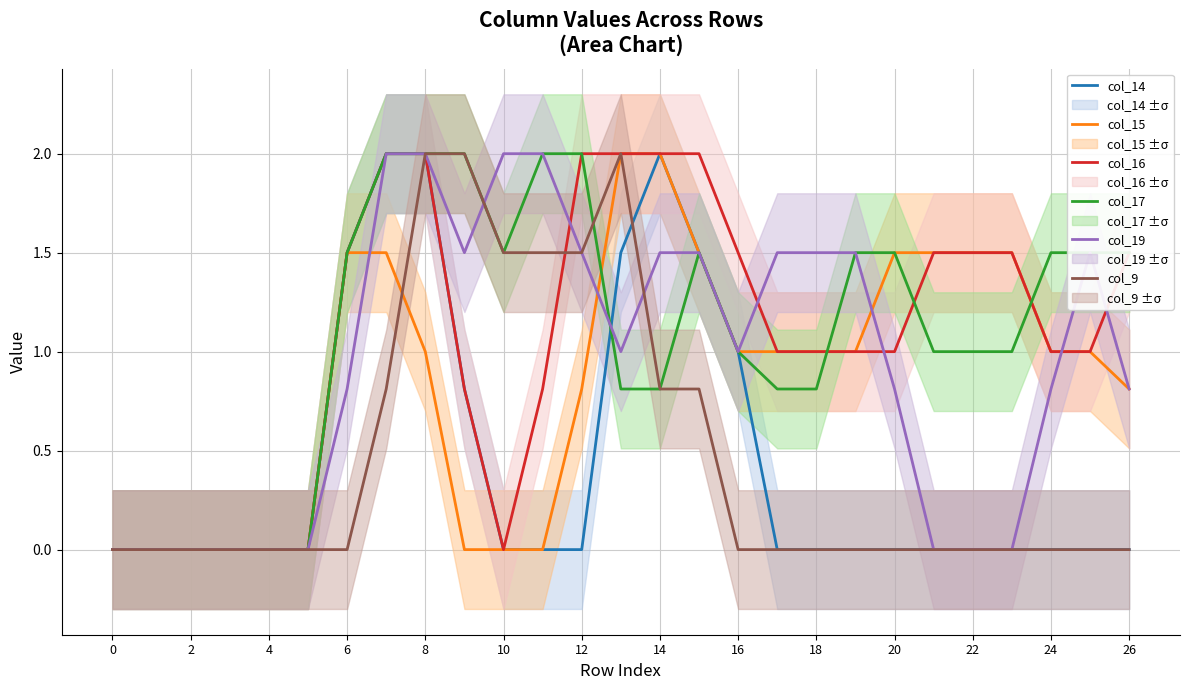

Reading left to right, what are all the values shown in this chart?

col_14: 0.0	0.0	0.0	0.0	0.0	0.0	1.5	2.0	2.0	0.8	0.0	0.0	0.0	1.5	2.0	1.5	1.0	0.0	0.0	0.0	0.0	0.0	0.0	0.0	0.0	0.0	0.0
col_15: 0.0	0.0	0.0	0.0	0.0	0.0	1.5	1.5	1.0	0.0	0.0	0.0	0.8	2.0	2.0	1.5	1.0	1.0	1.0	1.0	1.5	1.5	1.5	1.5	1.0	1.0	0.8
col_16: 0.0	0.0	0.0	0.0	0.0	0.0	1.5	2.0	2.0	0.8	0.0	0.8	2.0	2.0	2.0	2.0	1.5	1.0	1.0	1.0	1.0	1.5	1.5	1.5	1.0	1.0	1.5
col_17: 0.0	0.0	0.0	0.0	0.0	0.0	1.5	2.0	2.0	2.0	1.5	2.0	2.0	0.8	0.8	1.5	1.0	0.8	0.8	1.5	1.5	1.0	1.0	1.0	1.5	1.5	1.5
col_19: 0.0	0.0	0.0	0.0	0.0	0.0	0.8	2.0	2.0	1.5	2.0	2.0	1.5	1.0	1.5	1.5	1.0	1.5	1.5	1.5	0.8	0.0	0.0	0.0	0.8	1.5	0.8
col_9: 0.0	0.0	0.0	0.0	0.0	0.0	0.0	0.8	2.0	2.0	1.5	1.5	1.5	2.0	0.8	0.8	0.0	0.0	0.0	0.0	0.0	0.0	0.0	0.0	0.0	0.0	0.0